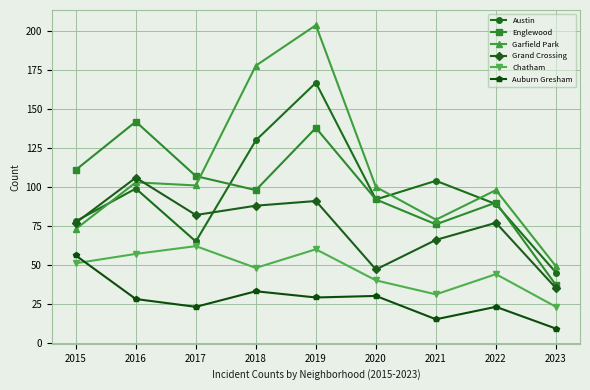

What is the difference between the maximum and minimum values in the Englewood series?

105